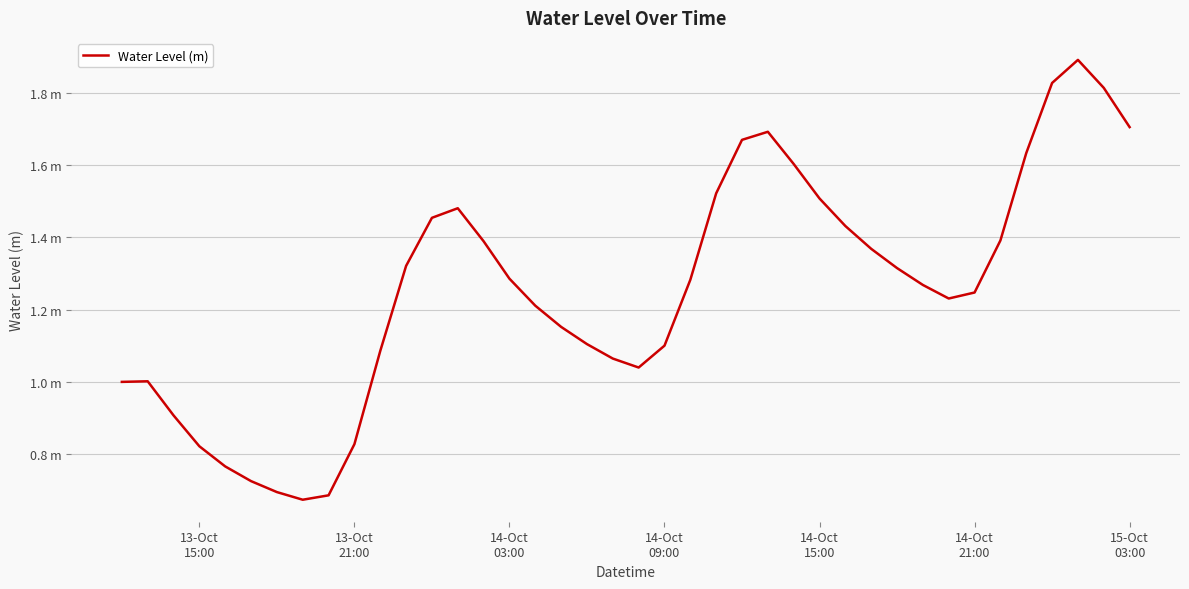

Does the chart display data point markers on the line(s)?

No